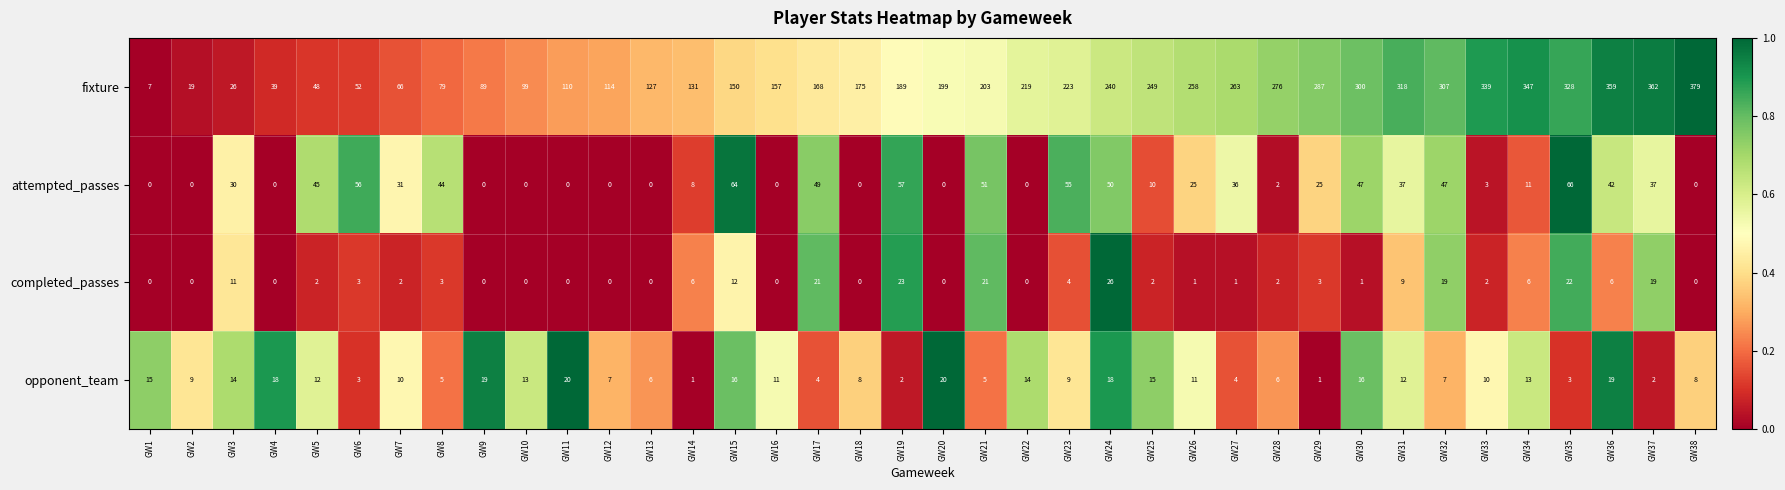

Which series has the widest spread of values?

fixture